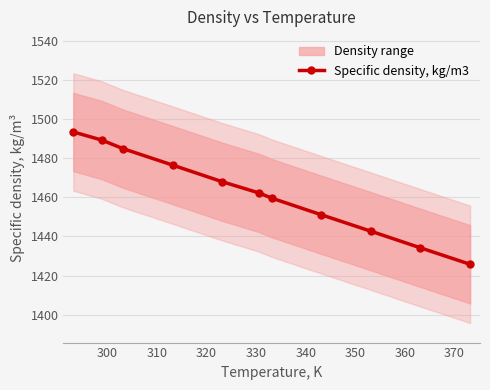

What is the minimum value for Specific density, kg/m3?

1425.8